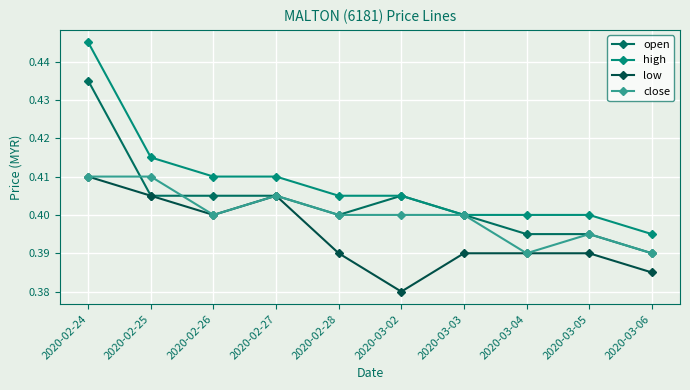

Which category has the highest value in the low series?

2020-02-24